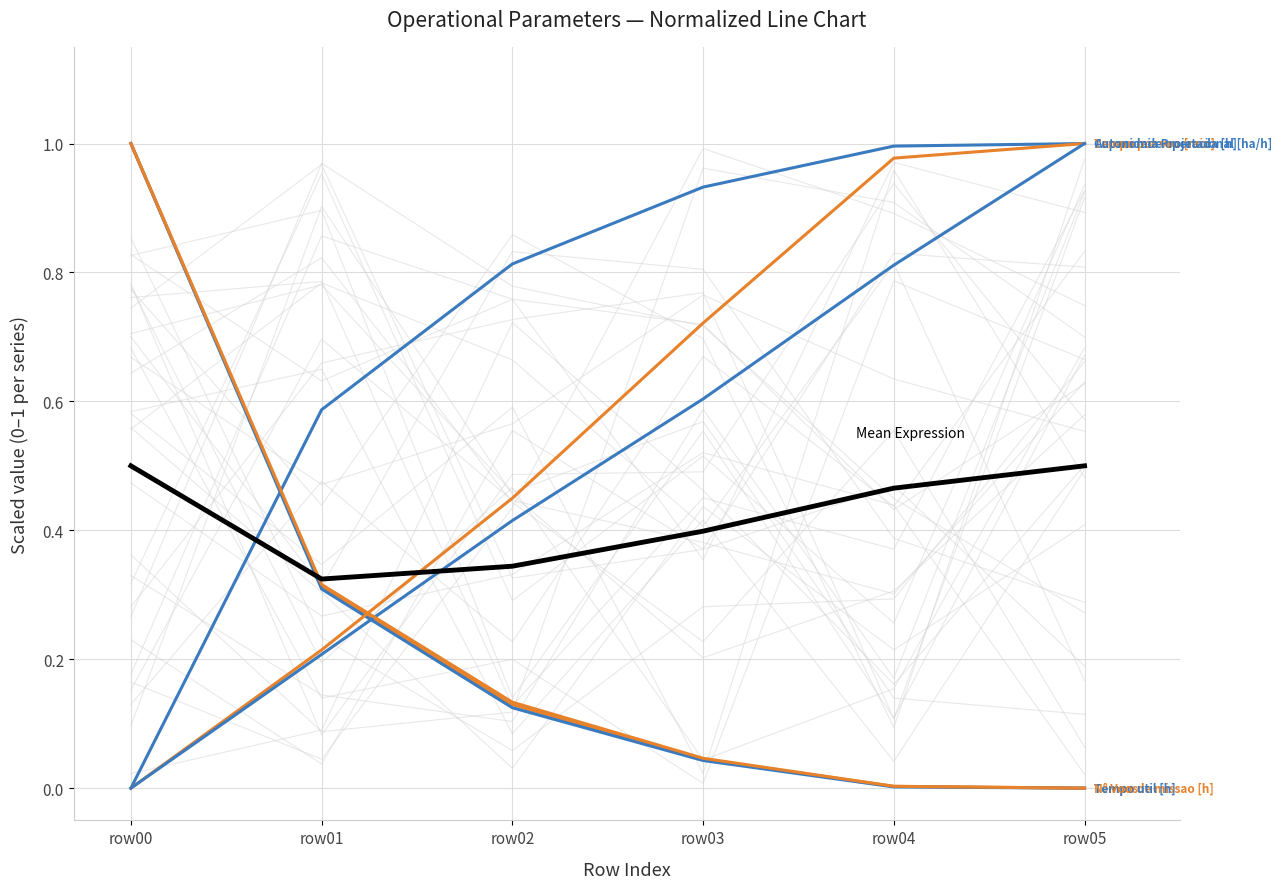

At which label is N° Voos closest to 0?

row05